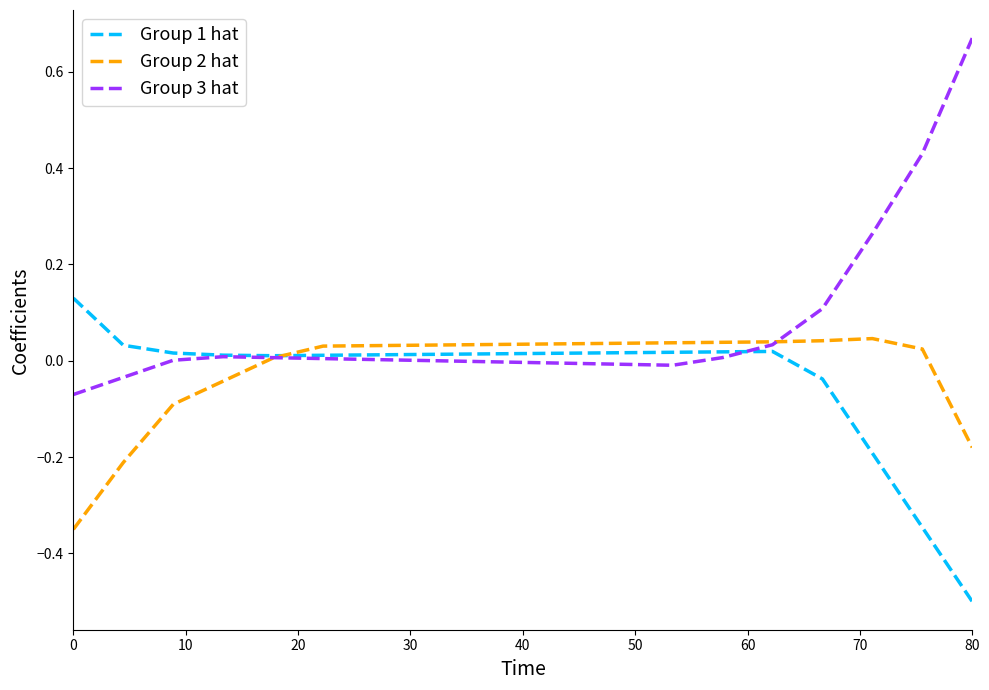

How many lines are shown in the chart?

3